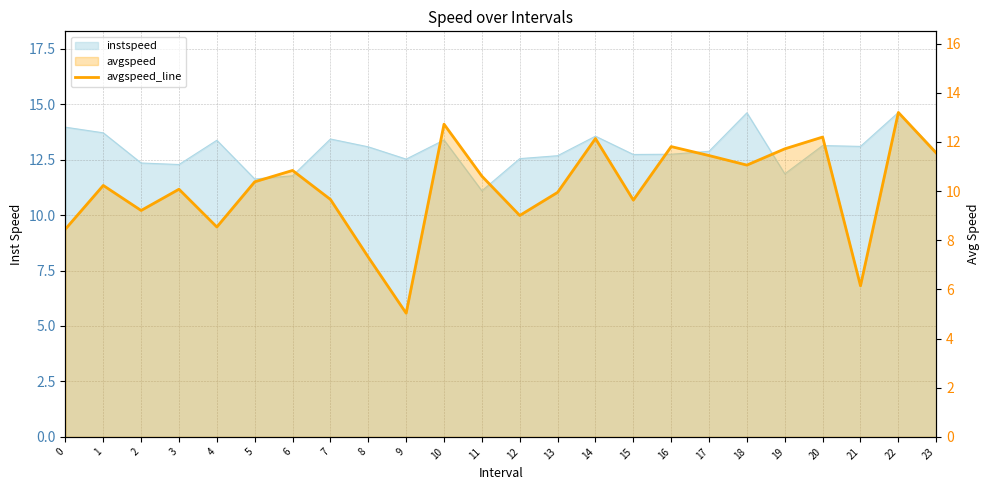

Between 14 and 5, which is larger?

14